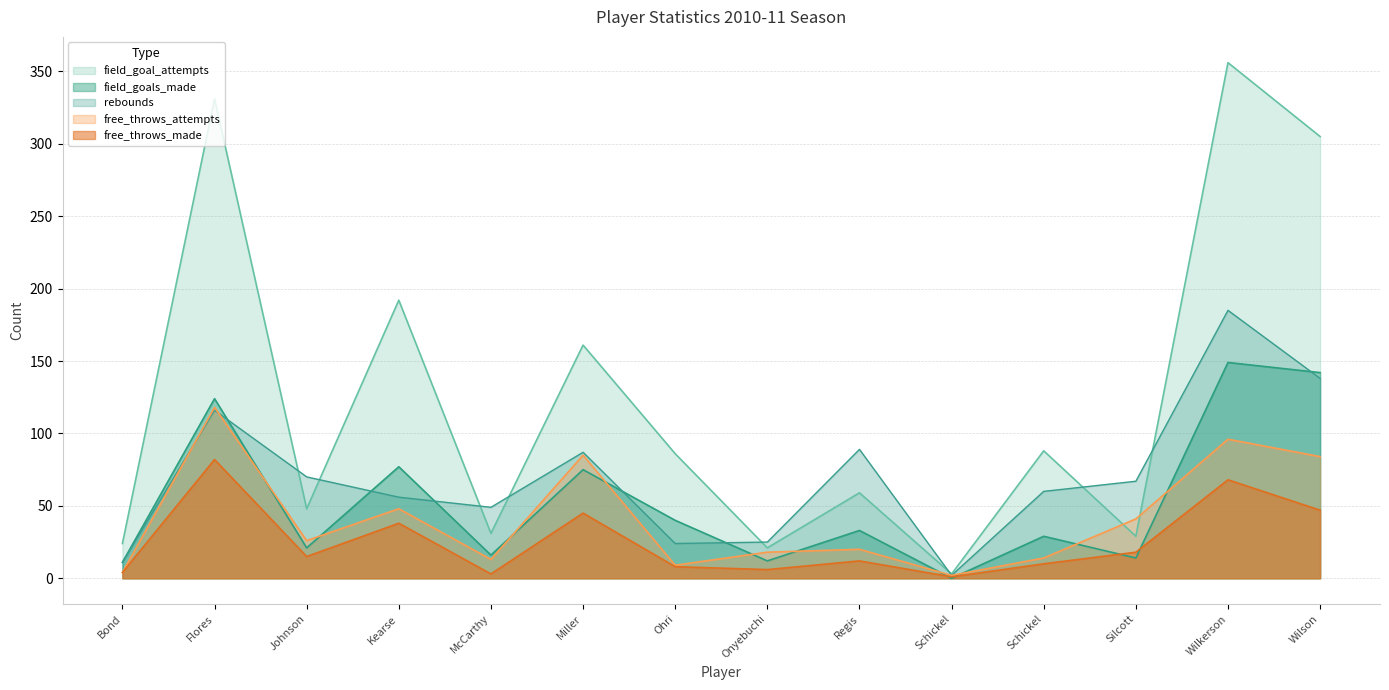

Reading right to left, transcribe all the data shown in this chart.

field_goals_made: 142	149	14	29	0	33	12	40	75	16	77	21	124	11
field_goal_attempts: 305	356	29	88	3	59	21	86	161	31	192	48	331	24
free_throws_made: 47	68	18	10	1	12	6	8	45	3	38	15	82	4
free_throws_attempts: 84	96	41	14	2	20	18	9	85	13	48	26	118	4
rebounds: 138	185	67	60	2	89	25	24	87	49	56	70	116	11